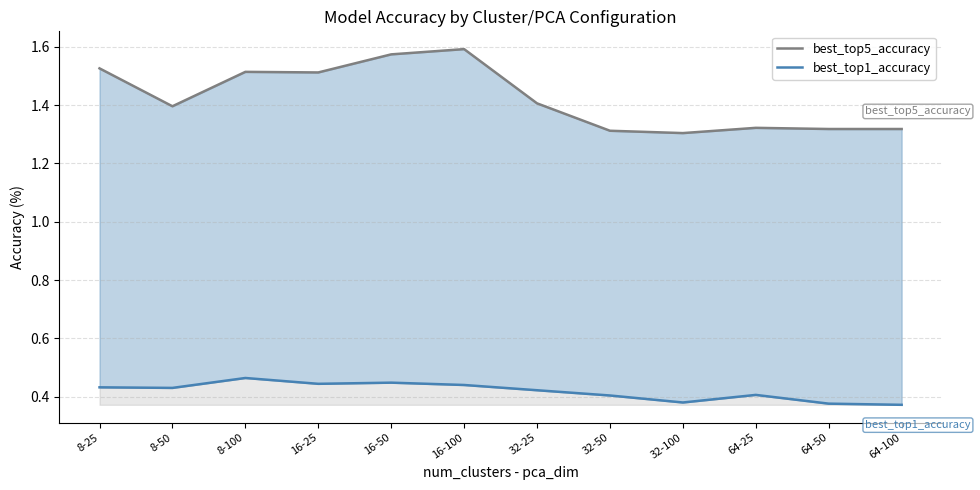

Which category has the lowest value in the best_top5_accuracy series?

32-100